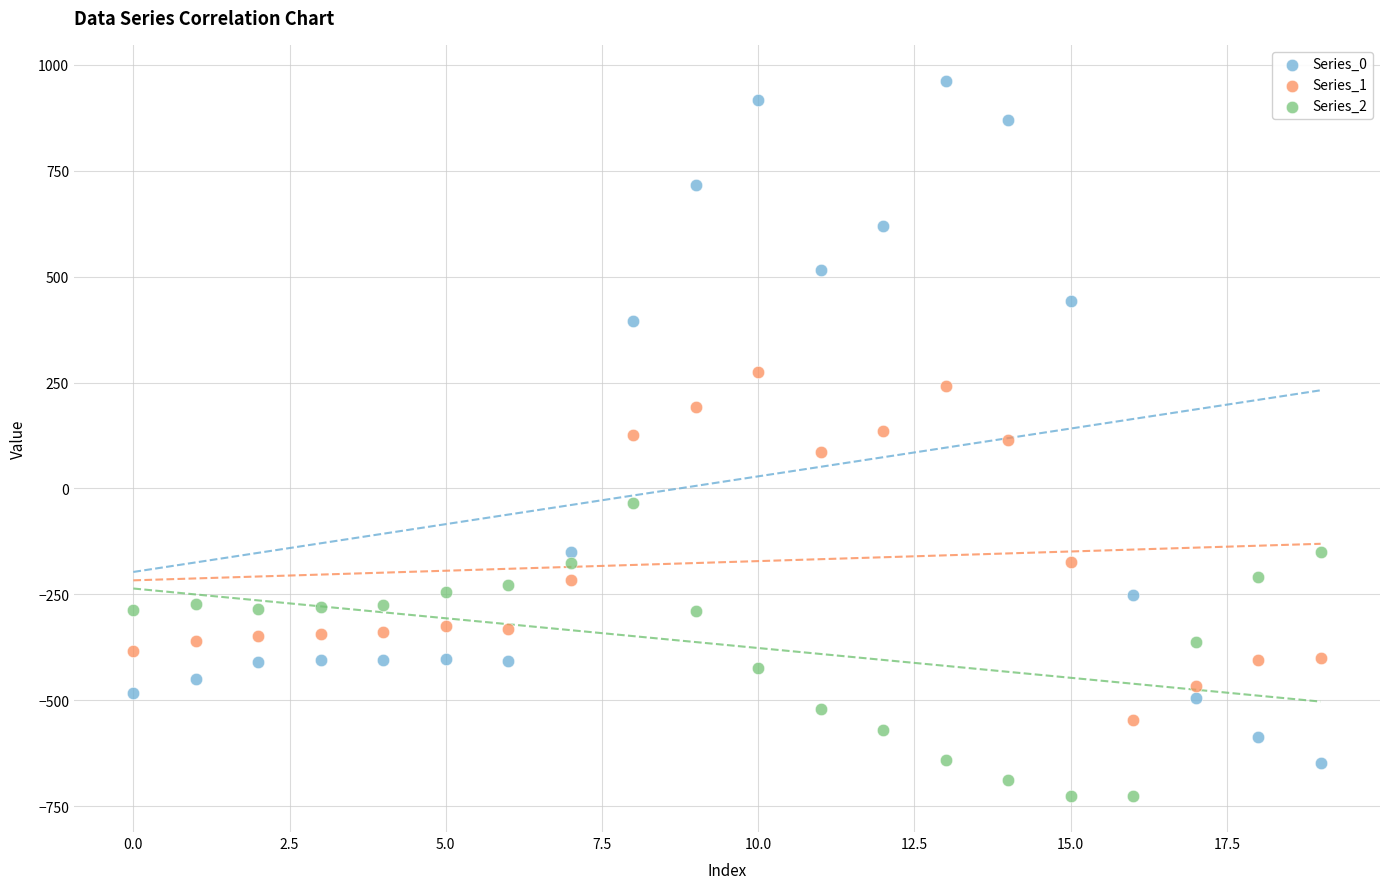

Which series has the widest spread of Y values?

Series_0